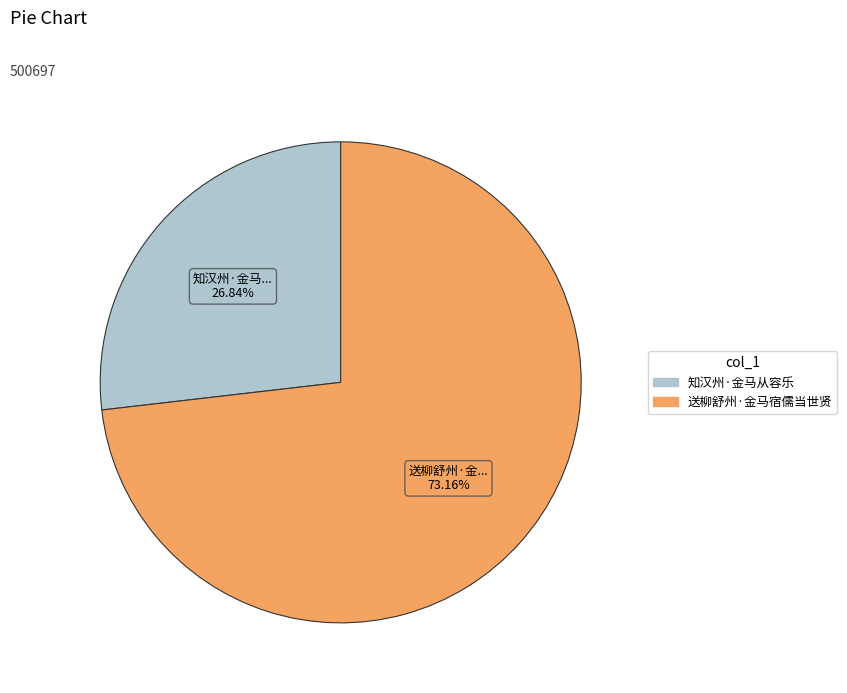

The 送柳舒州·金马宿儒当世贤 slice represents 68% of the pie. True or false?

False